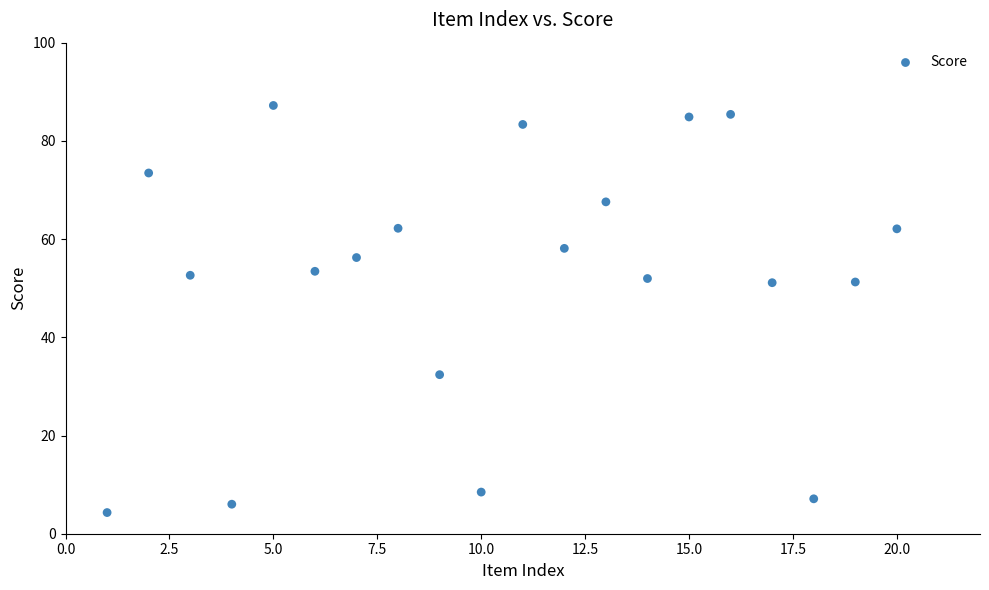

What is the range of X values (max minus min)?

19.0